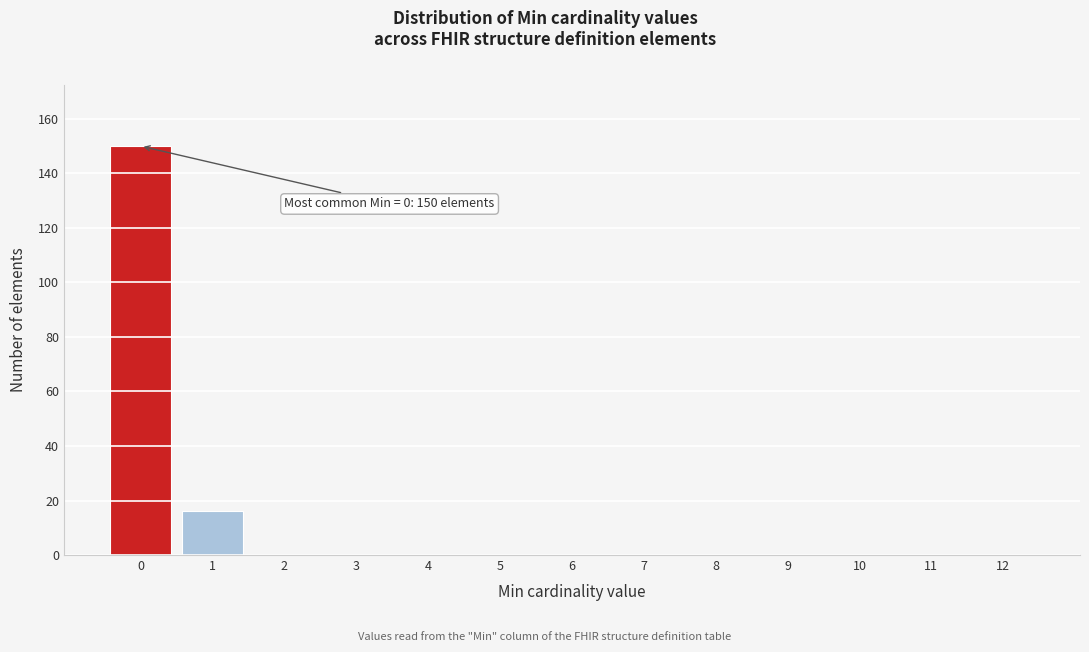

Reading left to right, extract all data points from this chart.

0=150	1=16	2=0	3=0	4=0	5=0	6=0	7=0	8=0	9=0	10=0	11=0	12=0